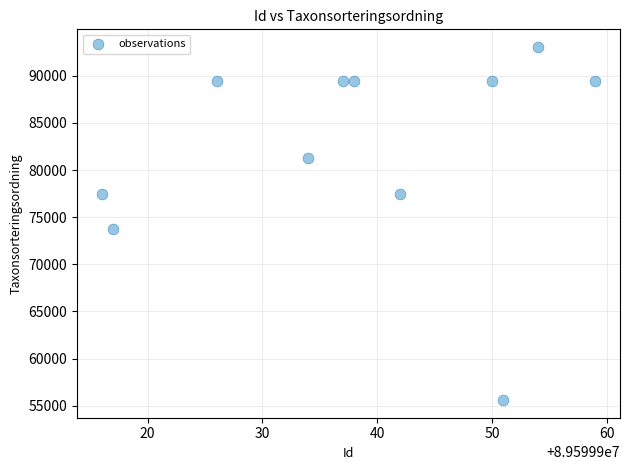

What Y value in the scatter plot is closest to 74326?

73698